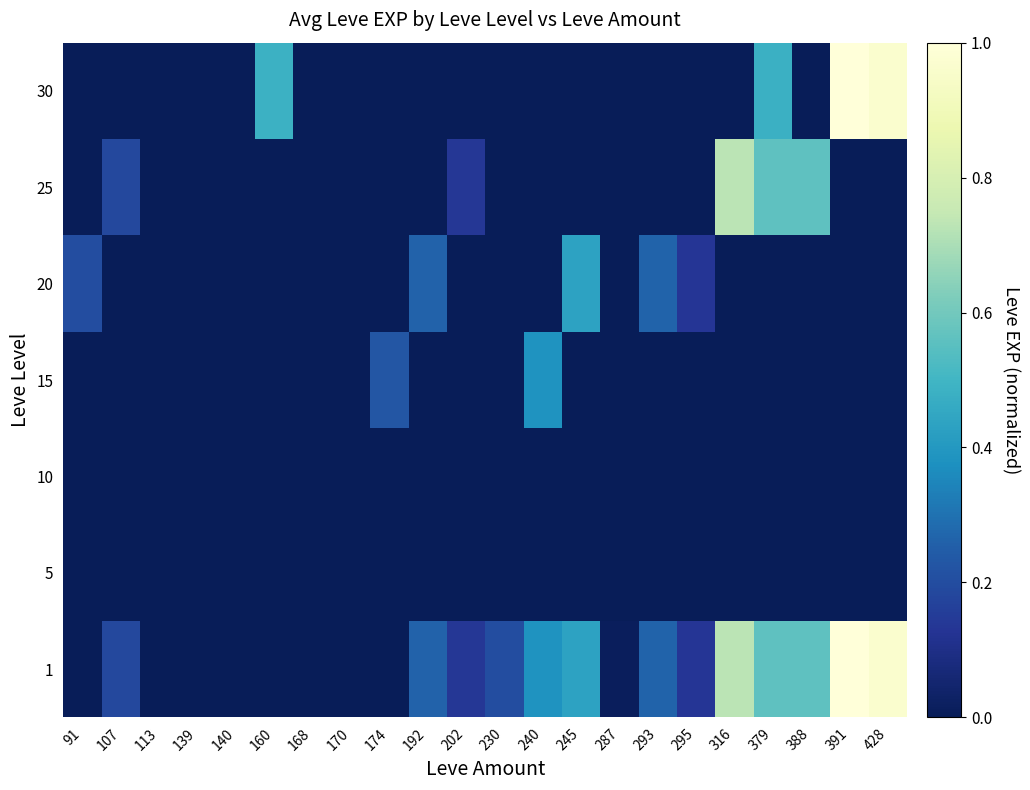

Reading left to right, extract all data points from this chart.

1: 91=0.0	107=0.2	113=0.0	139=0.0	140=0.0	160=0.0	168=0.0	170=0.0	174=0.0	192=0.3	202=0.1	230=0.2	240=0.4	245=0.4	287=0.0	293=0.3	295=0.1	316=0.7	379=0.6	388=0.6	391=1.0	428=1.0
5: 91=0.0	107=0.0	113=0.0	139=0.0	140=0.0	160=0.0	168=0.0	170=0.0	174=0.0	192=0.0	202=0.0	230=0.0	240=0.0	245=0.0	287=0.0	293=0.0	295=0.0	316=0.0	379=0.0	388=0.0	391=0.0	428=0.0
10: 91=0.0	107=0.0	113=0.0	139=0.0	140=0.0	160=0.0	168=0.0	170=0.0	174=0.0	192=0.0	202=0.0	230=0.0	240=0.0	245=0.0	287=0.0	293=0.0	295=0.0	316=0.0	379=0.0	388=0.0	391=0.0	428=0.0
15: 91=0.0	107=0.0	113=0.0	139=0.0	140=0.0	160=0.0	168=0.0	170=0.0	174=0.2	192=0.0	202=0.0	230=0.0	240=0.4	245=0.0	287=0.0	293=0.0	295=0.0	316=0.0	379=0.0	388=0.0	391=0.0	428=0.0
20: 91=0.2	107=0.0	113=0.0	139=0.0	140=0.0	160=0.0	168=0.0	170=0.0	174=0.0	192=0.3	202=0.0	230=0.0	240=0.0	245=0.4	287=0.0	293=0.3	295=0.1	316=0.0	379=0.0	388=0.0	391=0.0	428=0.0
25: 91=0.0	107=0.2	113=0.0	139=0.0	140=0.0	160=0.0	168=0.0	170=0.0	174=0.0	192=0.0	202=0.1	230=0.0	240=0.0	245=0.0	287=0.0	293=0.0	295=0.0	316=0.7	379=0.6	388=0.6	391=0.0	428=0.0
30: 91=0.0	107=0.0	113=0.0	139=0.0	140=0.0	160=0.5	168=0.0	170=0.0	174=0.0	192=0.0	202=0.0	230=0.0	240=0.0	245=0.0	287=0.0	293=0.0	295=0.0	316=0.0	379=0.5	388=0.0	391=1.0	428=1.0